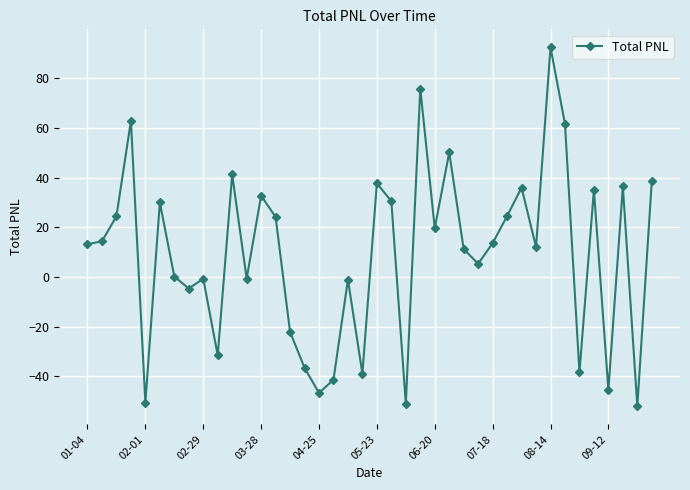

How many categories are shown in the chart?

40